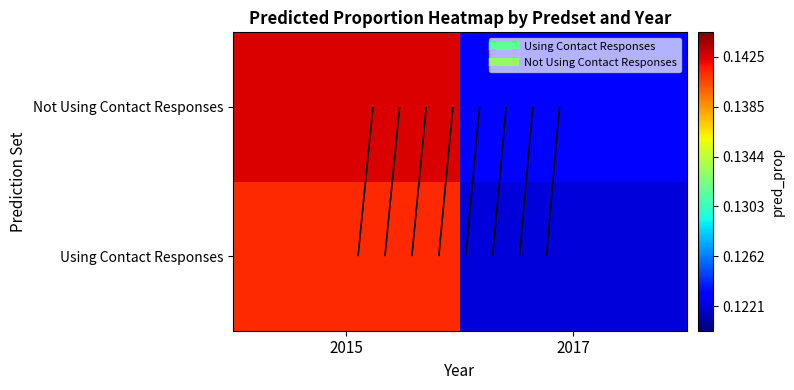

Rank the series by their average value, from highest to lowest.

Not Using Contact Responses, Using Contact Responses